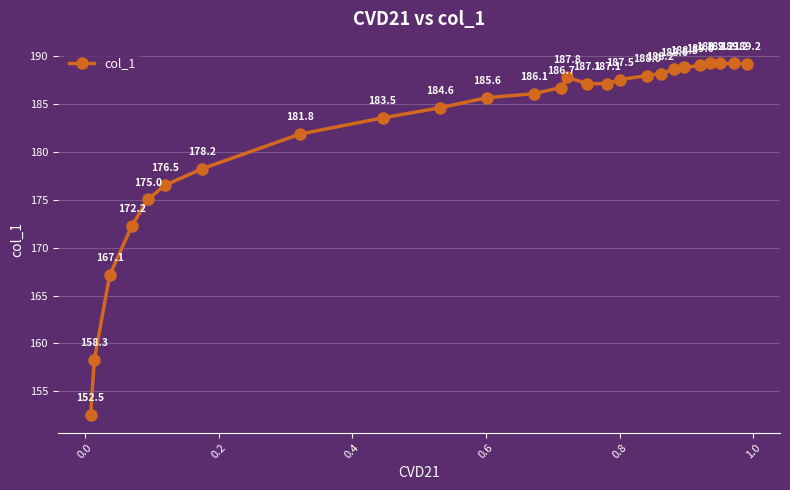

What is the sum of all values?

4737.2